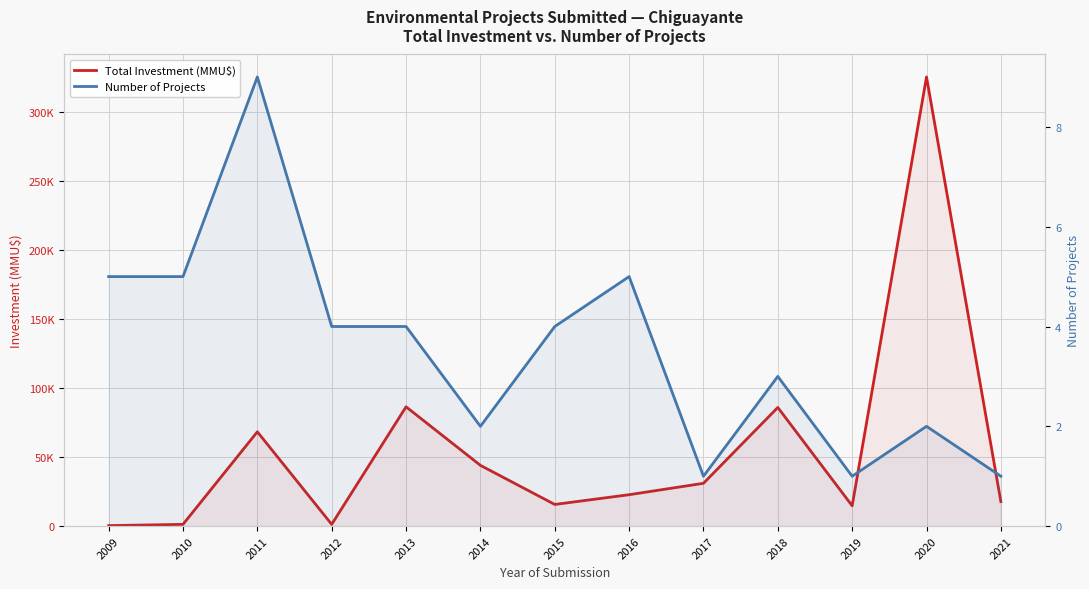

Where is the first local maximum for Total Investment (MMU$)?

2011